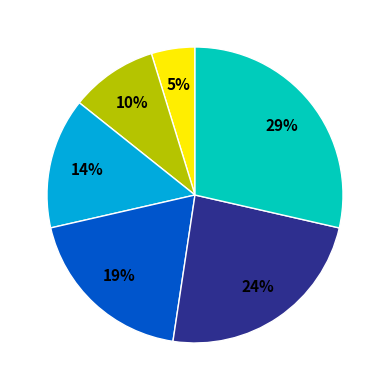

Does any single category account for the majority?

No